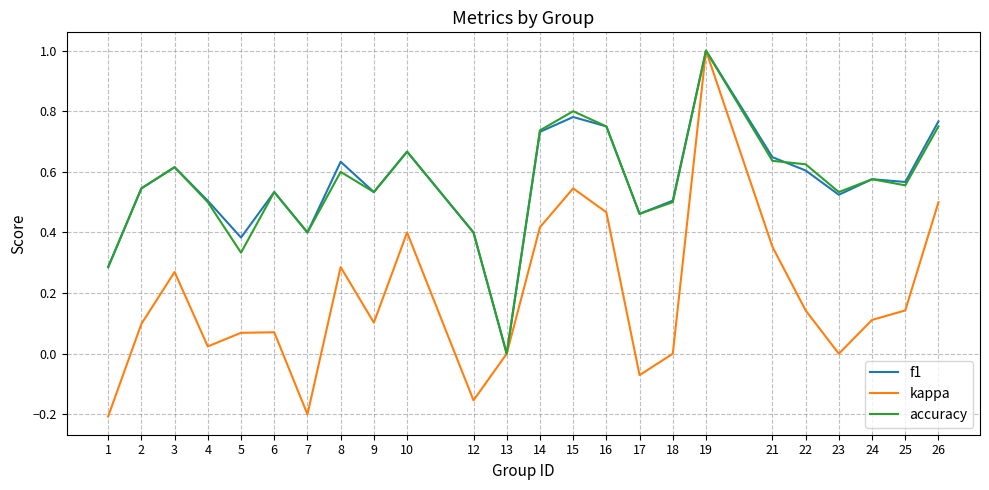

At which label does accuracy reach its minimum?

13